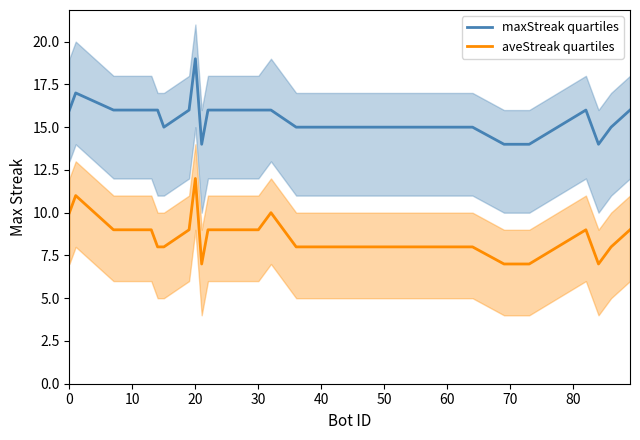

True or false: aveStreak quartiles and maxStreak quartiles cross at least once.

False